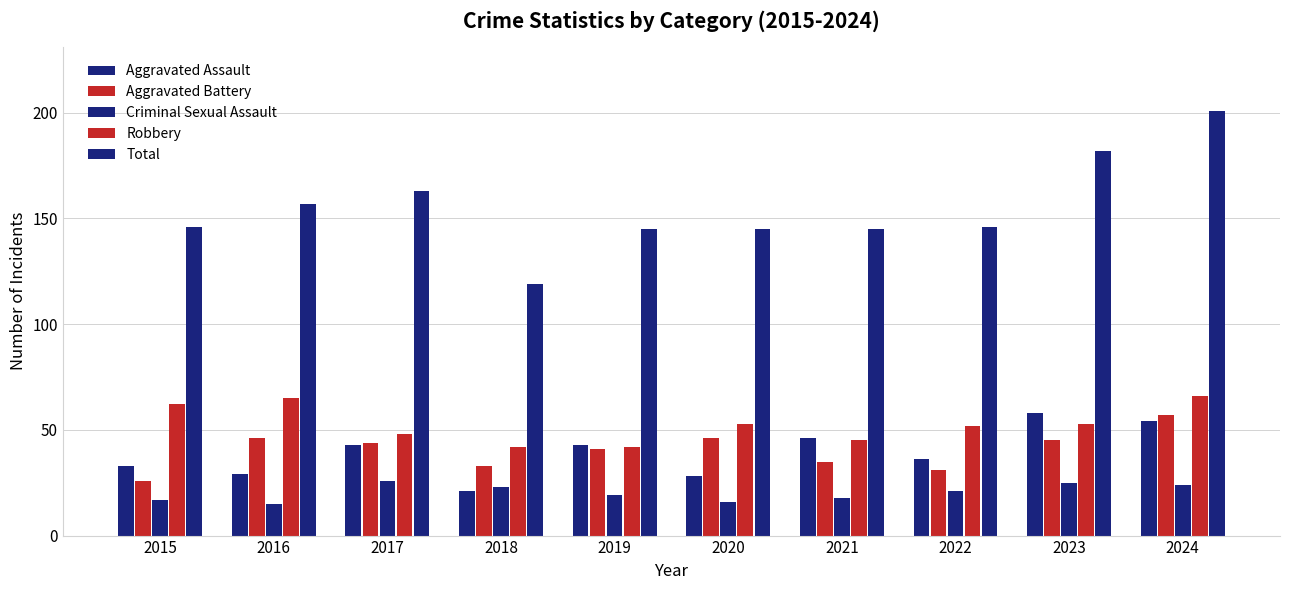

Which category has the lowest value in the Aggravated Assault series?

2018